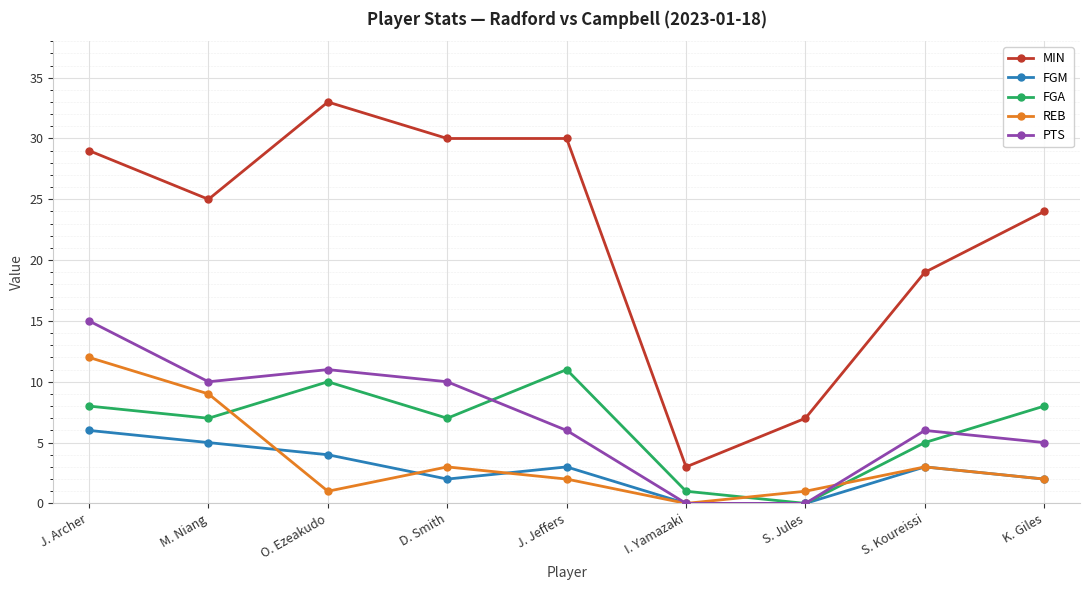

What is the sum of all PTS values?

63